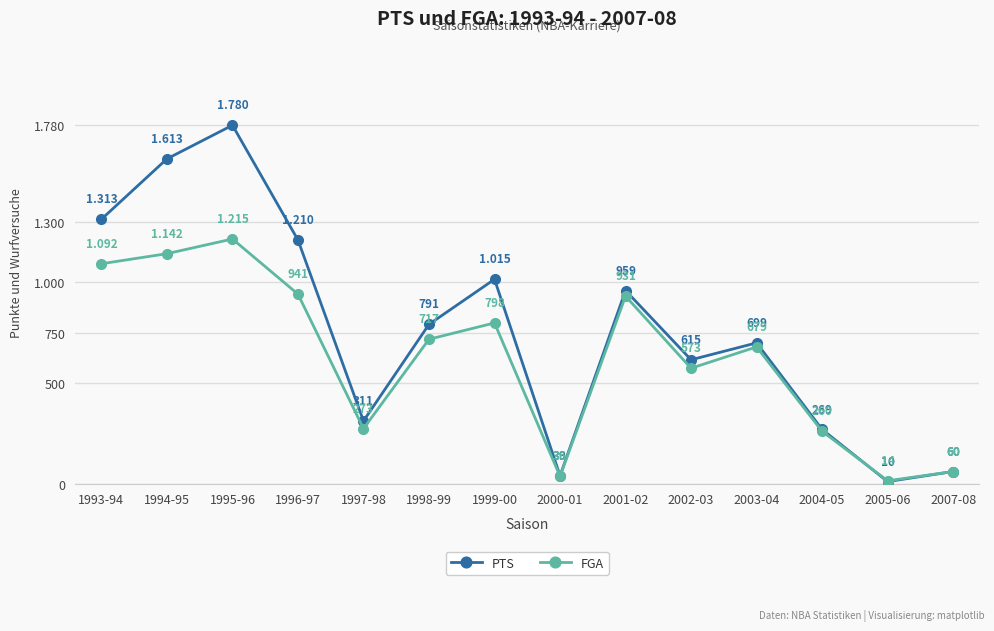

Where is the first local minimum for FGA?

1997-98